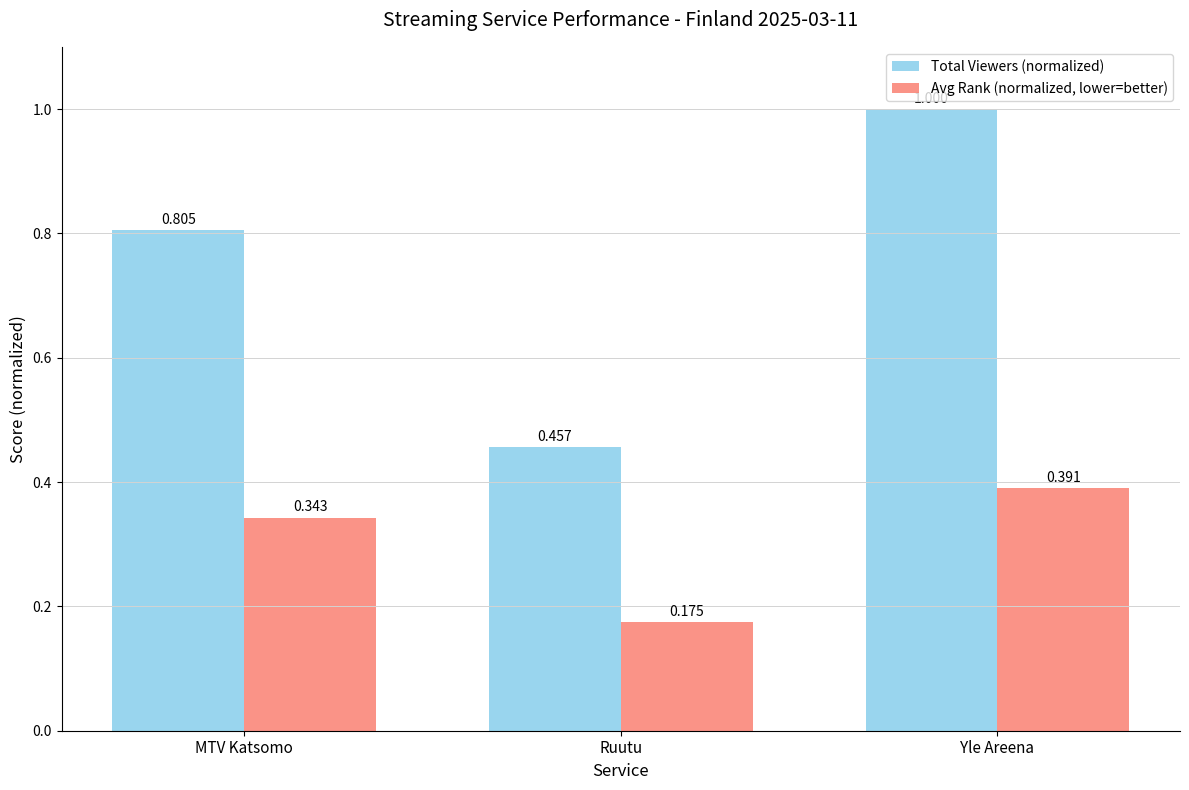

True or false: Total Viewers (normalized) has a value of 0.7 at Ruutu.

False